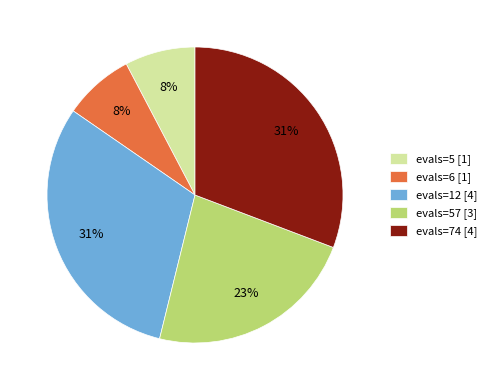

To the nearest percent, what percentage of the pie is evals=6 [1]?

8%